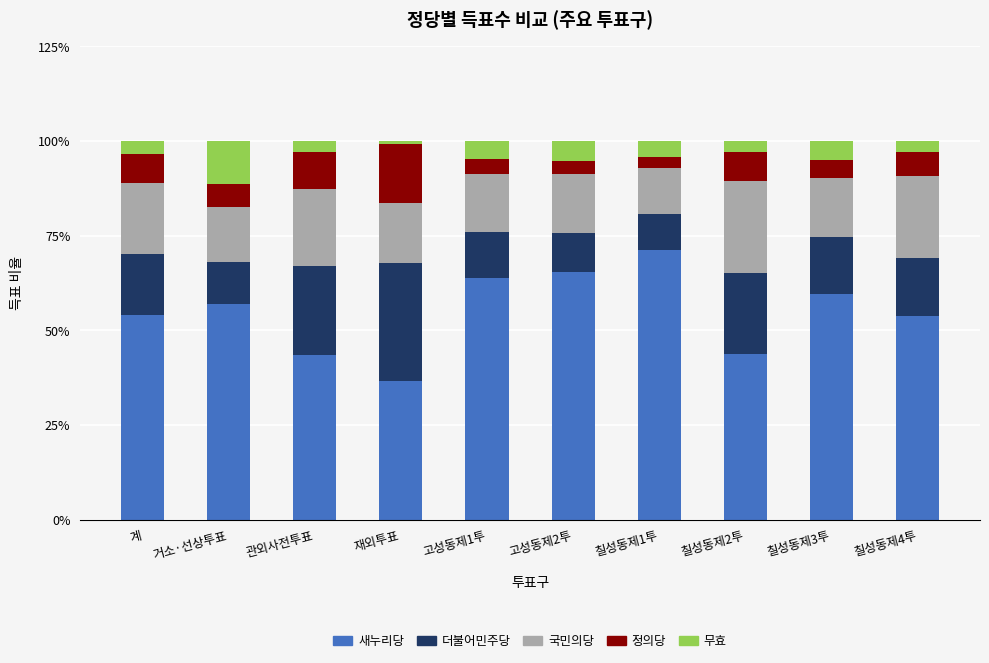

The 새누리당 series shows 43.5 at 관외사전투표. True or false?

True